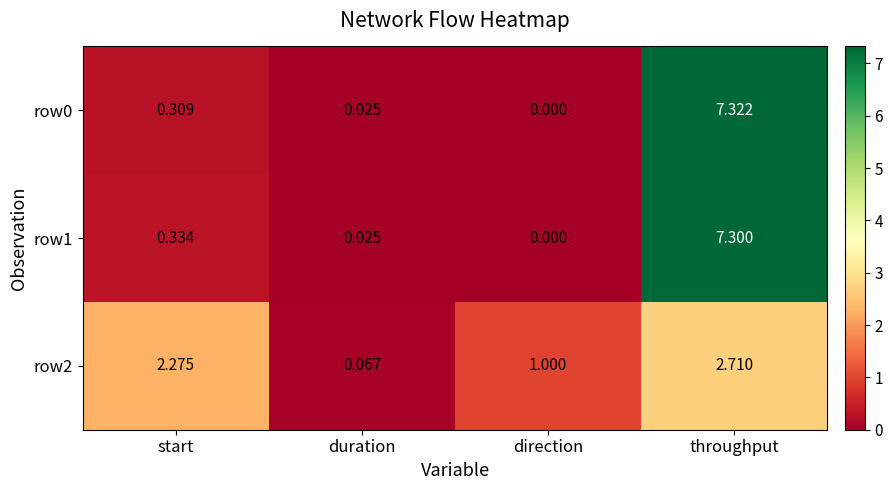

At which label does row2 first exceed 2?

start